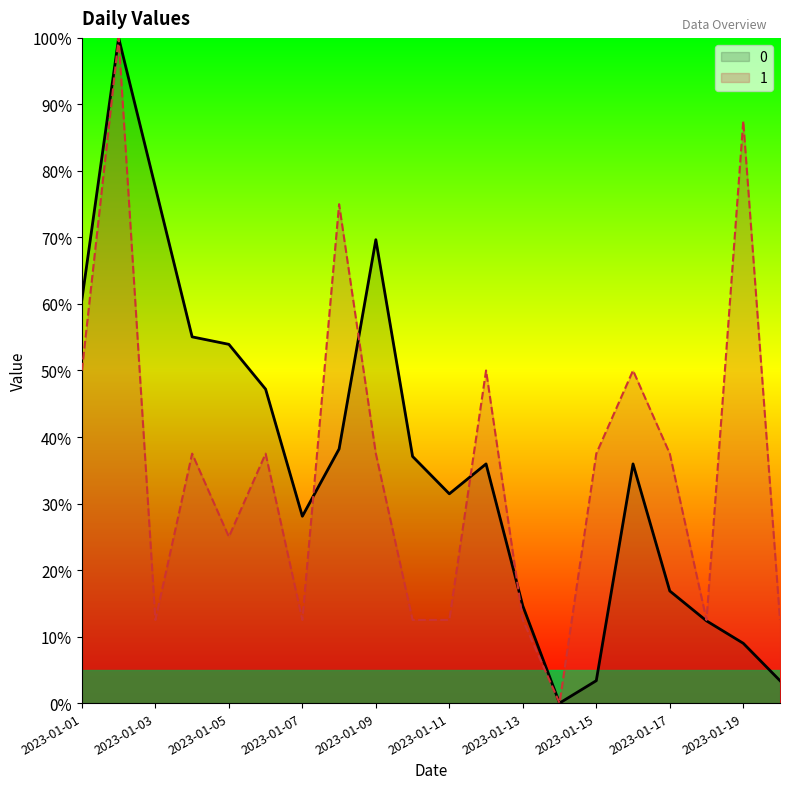

How many lines are shown in the chart?

2